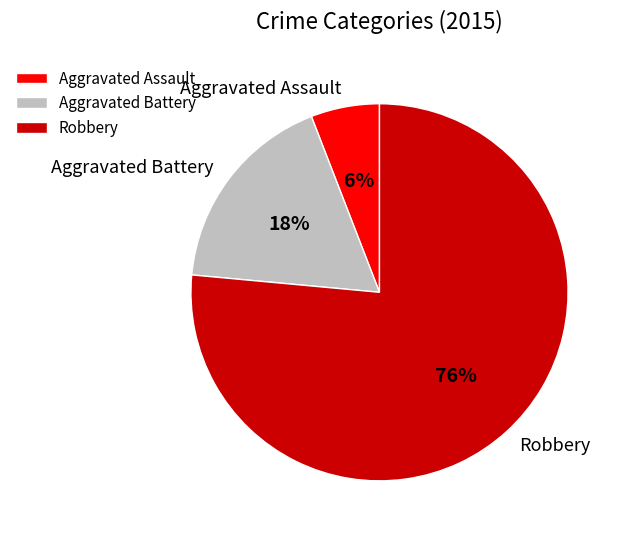

To the nearest percent, what is the average slice percentage?

33%